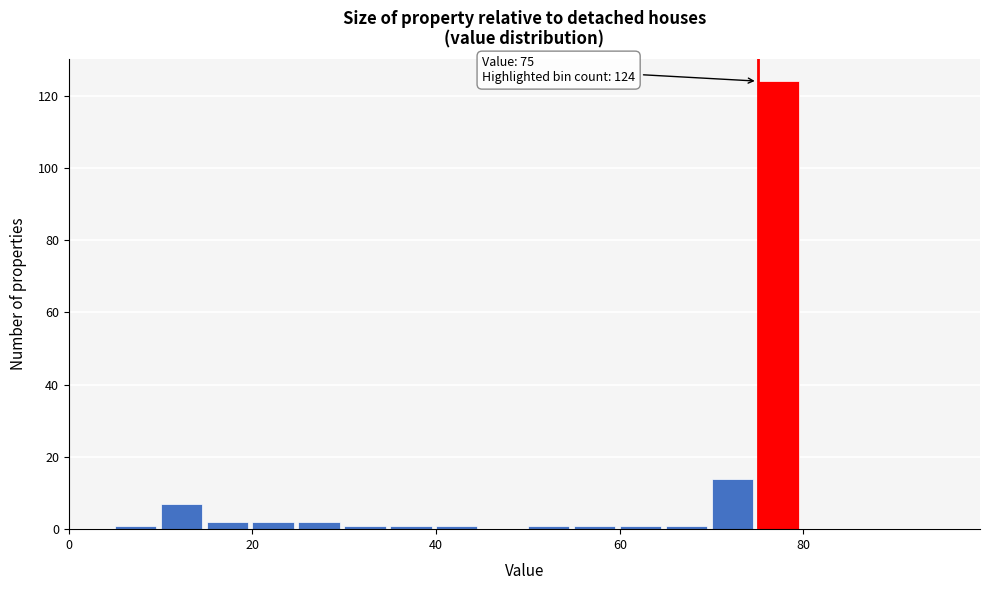

Around what value on the x-axis is the tallest bar? Give the approximate position of its centre, as read against the axis.

78